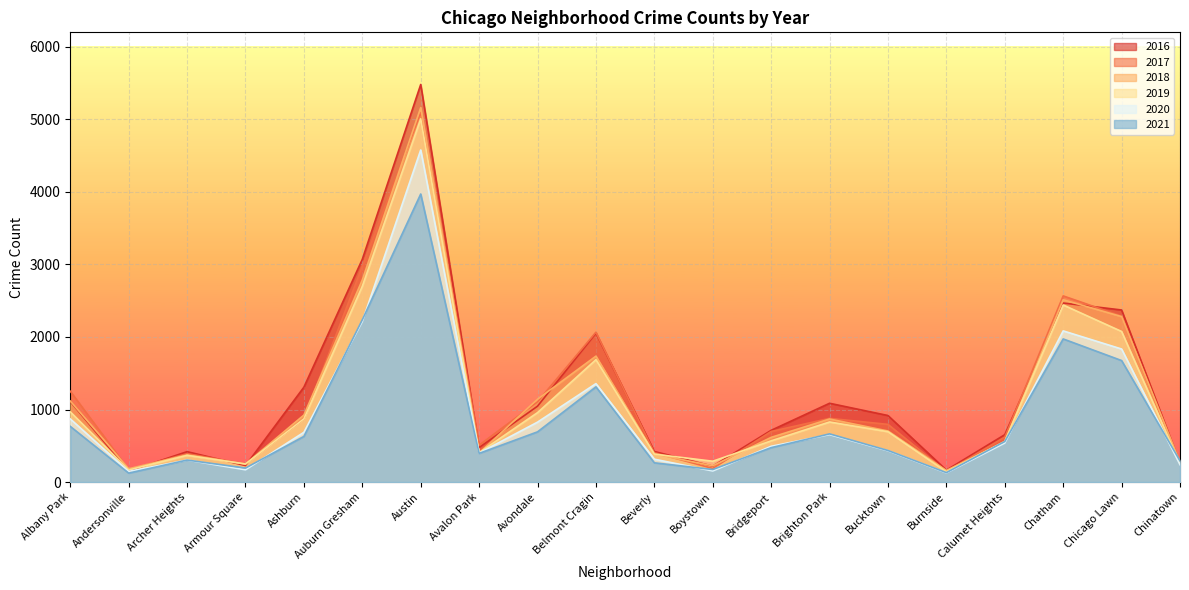

What is the label of the 12th point from the right?

Avondale